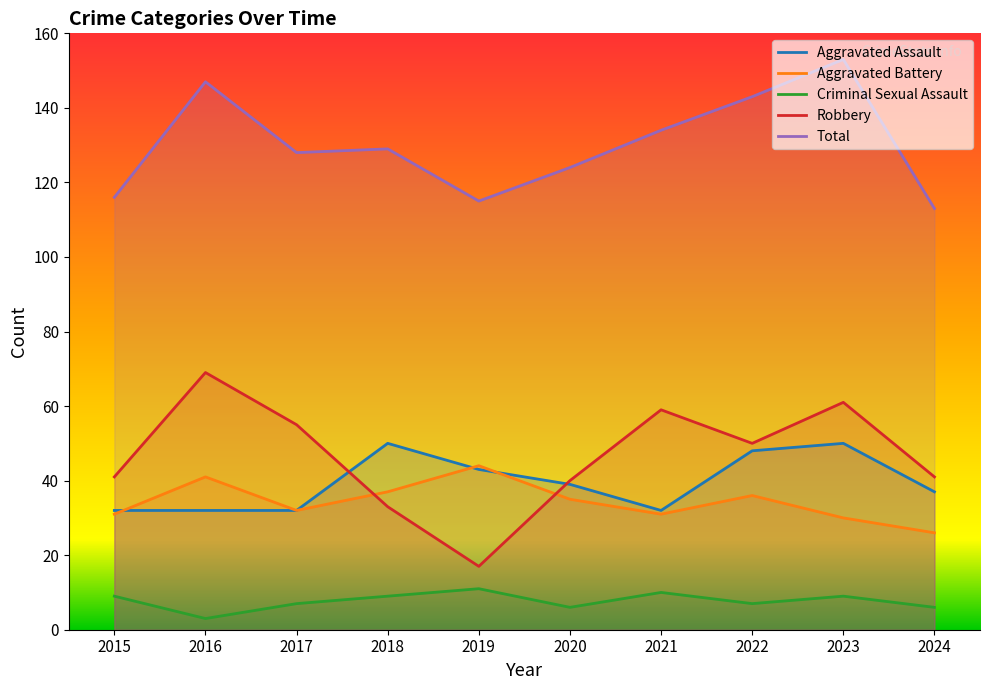

Is it true that Aggravated Battery equals 47 at 2023?

False